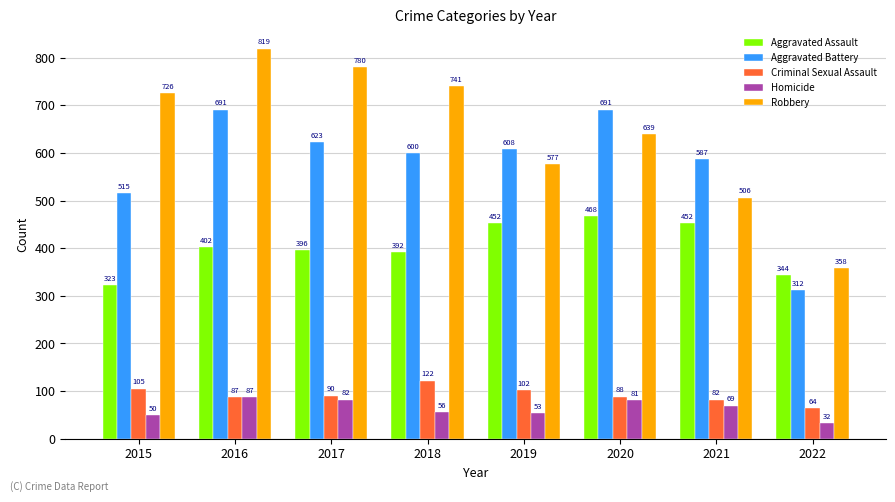

At which category is the sum across all series the highest?

2016